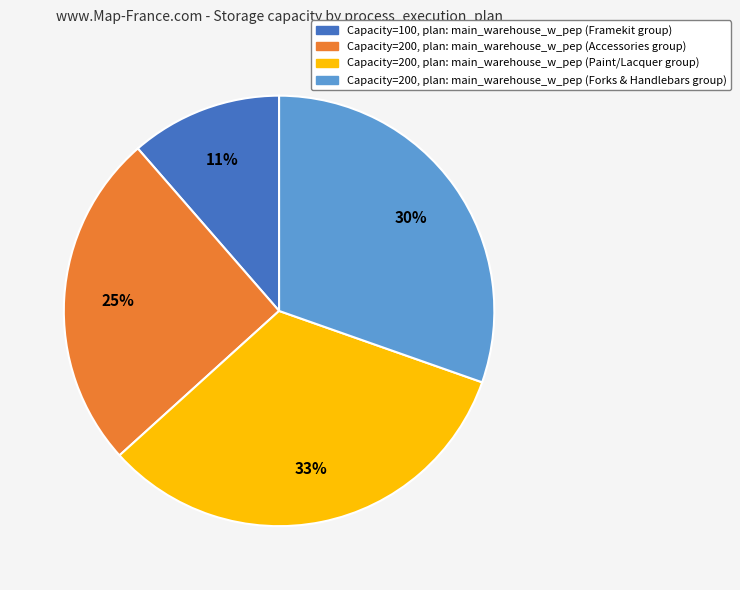

Is there a majority slice in this chart?

No